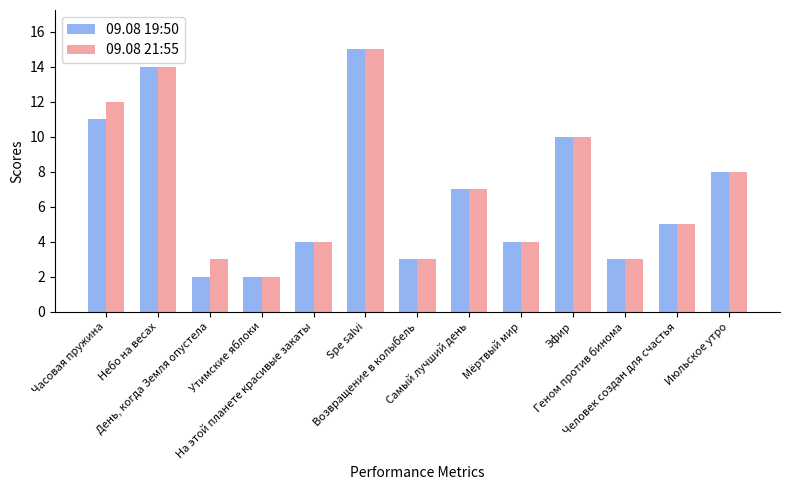

How many values in the 09.08 19:50 series are below 5?

6